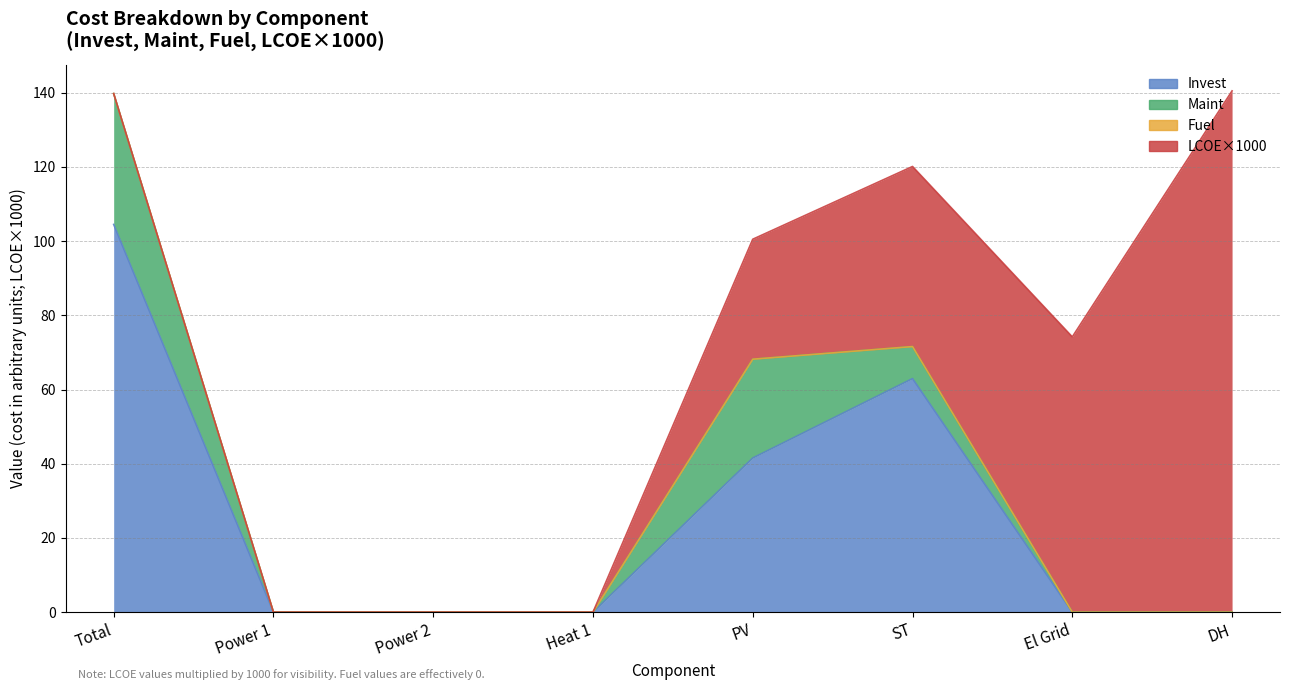

At which category is the sum across all series the highest?

Total